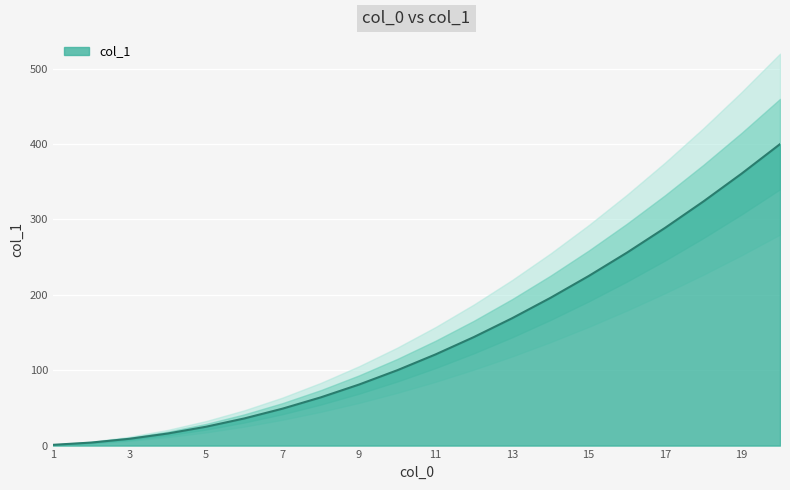

Rank the categories by value from highest to lowest.

20, 19, 18, 17, 16, 15, 14, 13, 12, 11, 10, 9, 8, 7, 6, 5, 4, 3, 2, 1